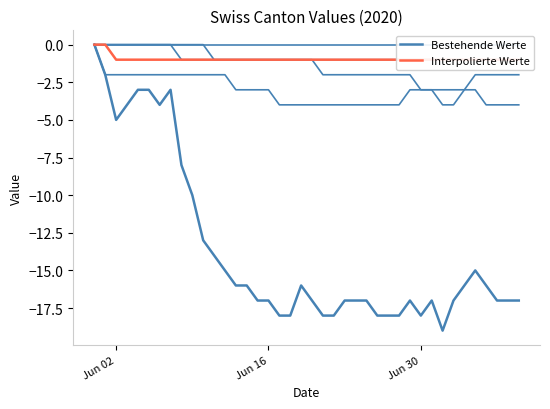

What is the label of the 36th point from the right?

4